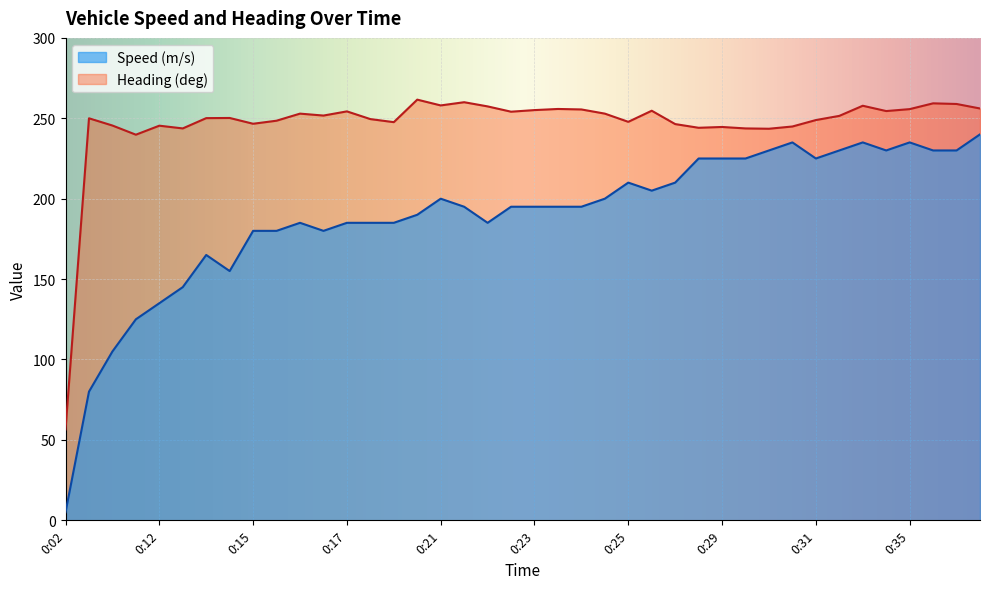

At which category does the chart reach its peak across all series?

0:20